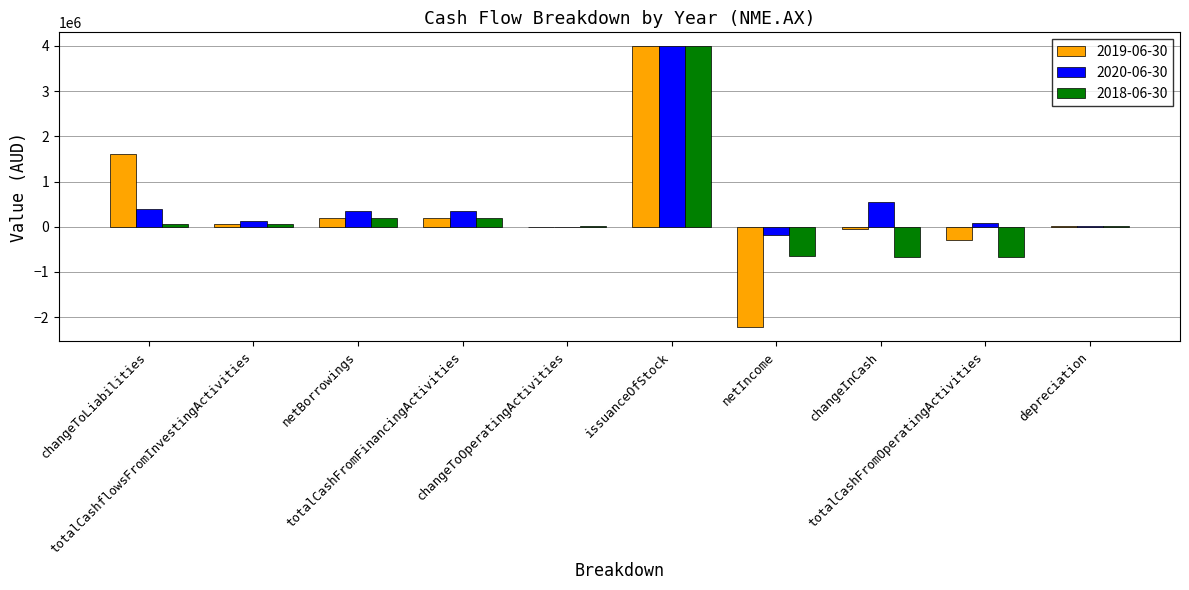

What is the average value of the 2018-06-30 series?

253456